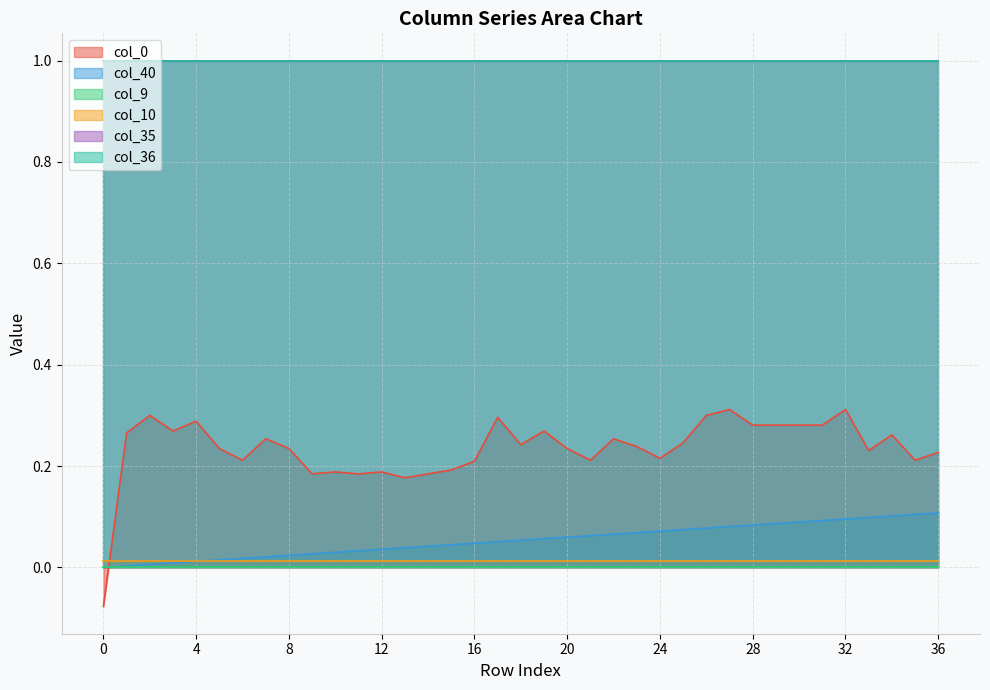

What is the average value of the col_36 series?

1.0